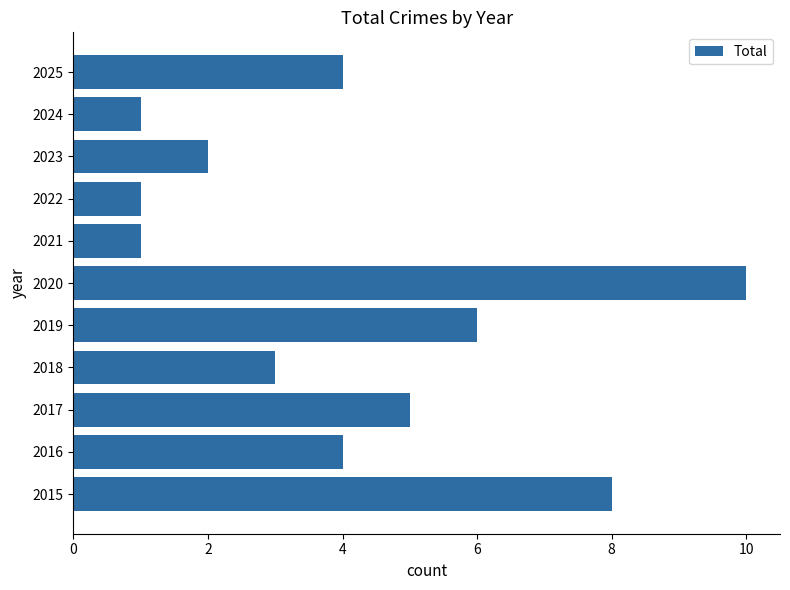

Is it true that the value at 2018 is 3?

True